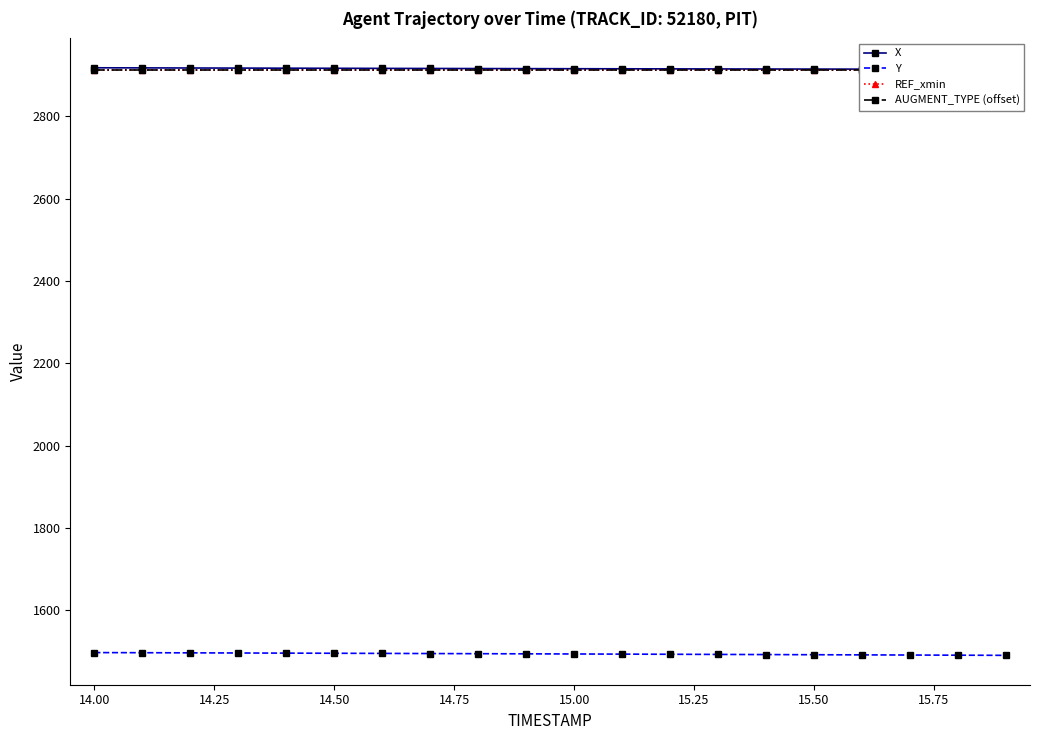

Which series has the widest spread of values?

Y